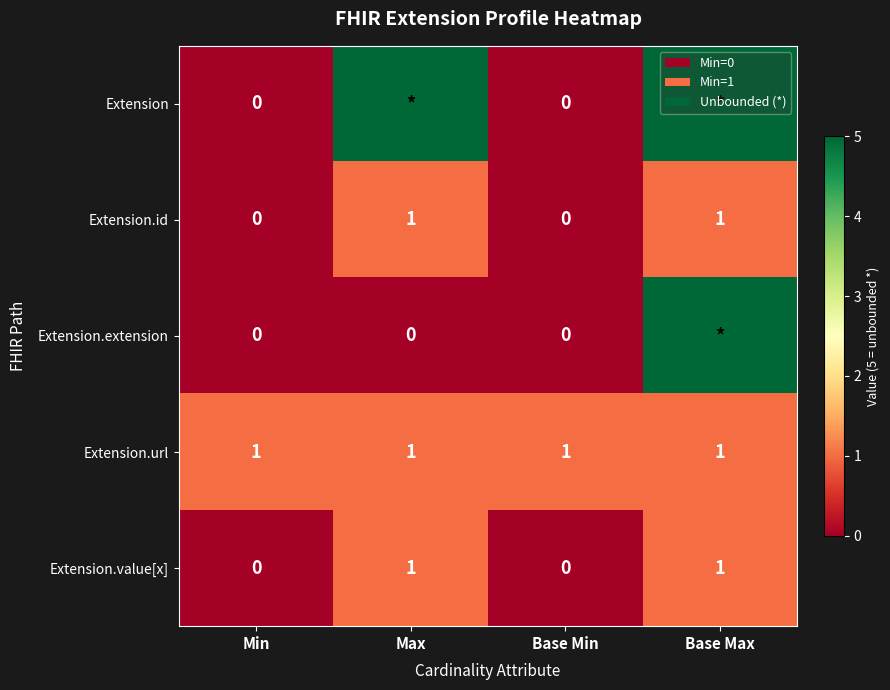

What is the difference between the highest and lowest values at Base Max?

4